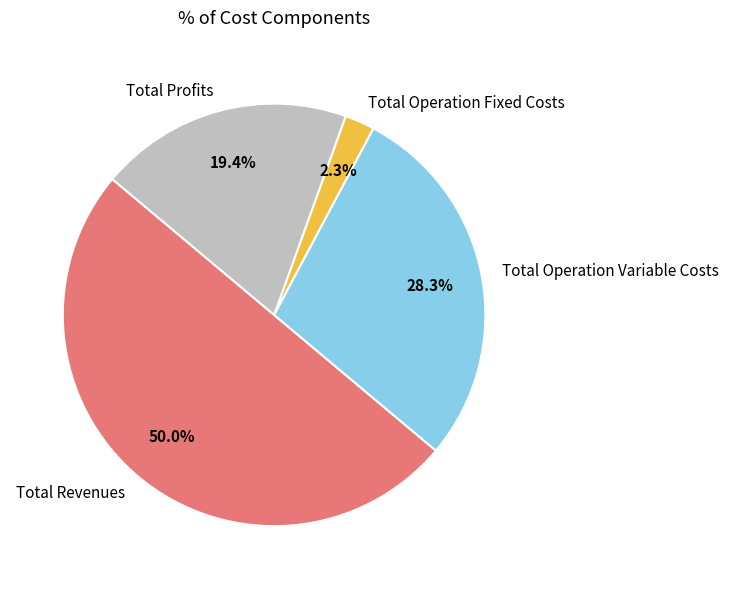

Which slice is the largest?

Total Revenues